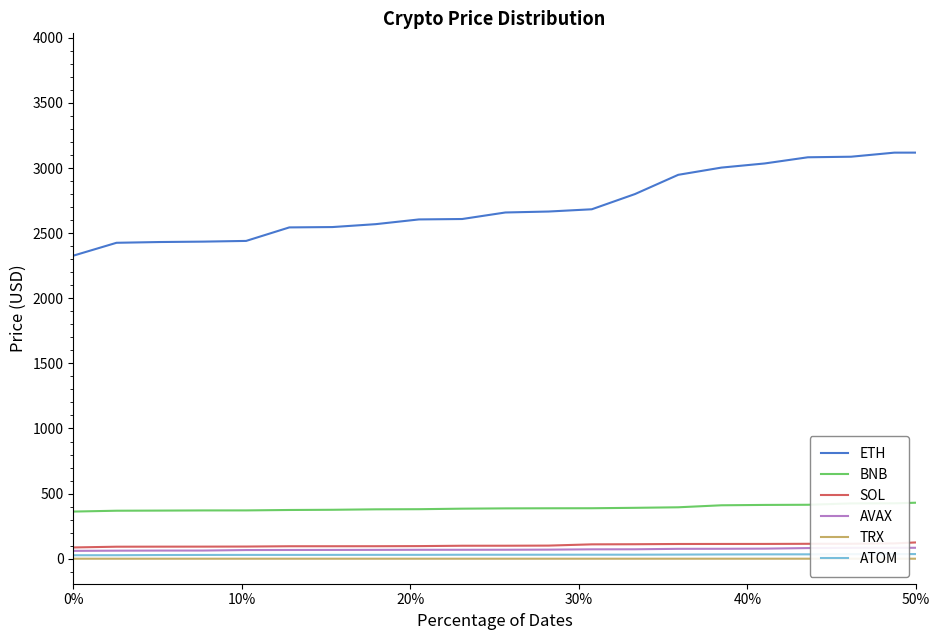

Which series has the largest range (max minus min)?

ETH